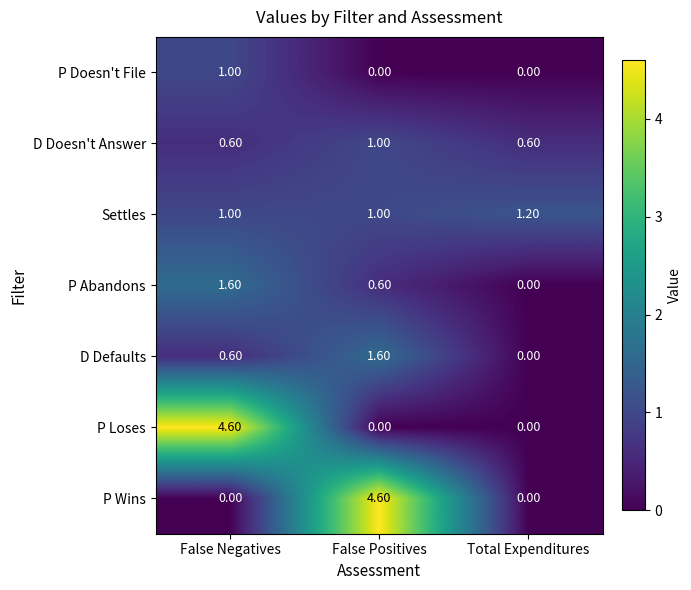

At which label does D Doesn't Answer reach its peak?

False Positives